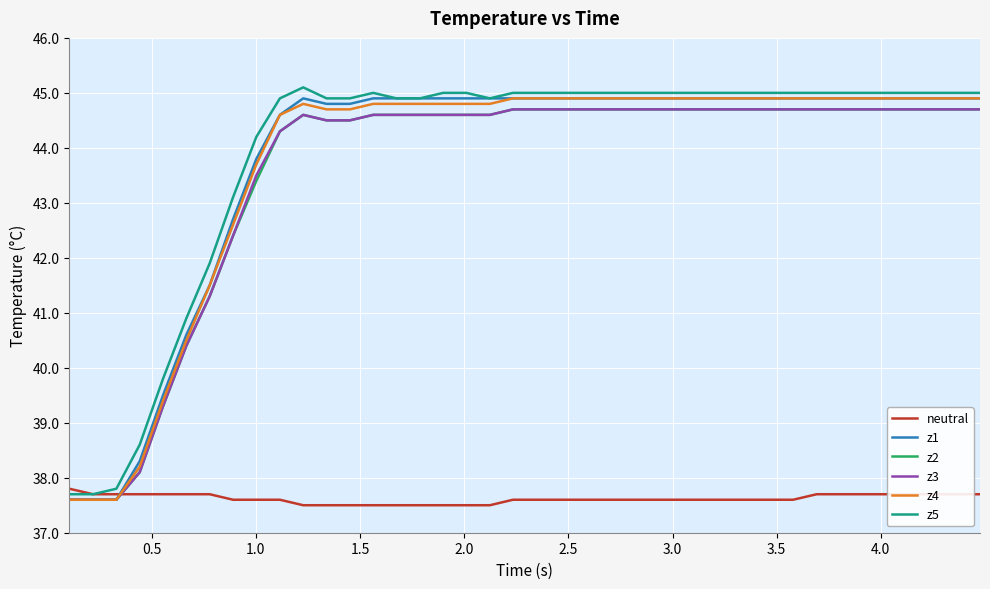

What is the highest value of the z5 series?

45.1